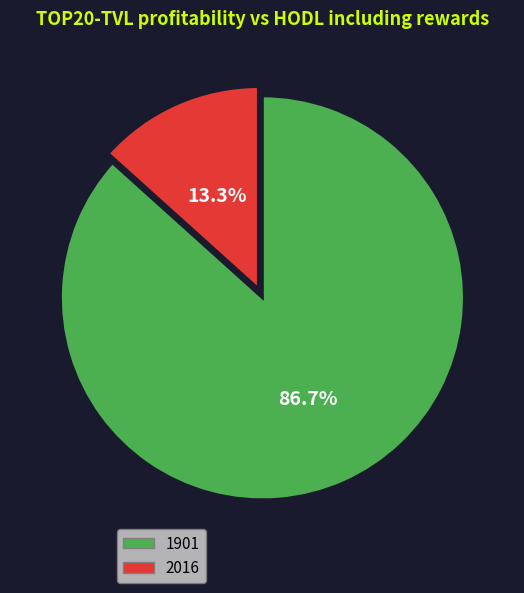

Count the number of slices in the pie.

2